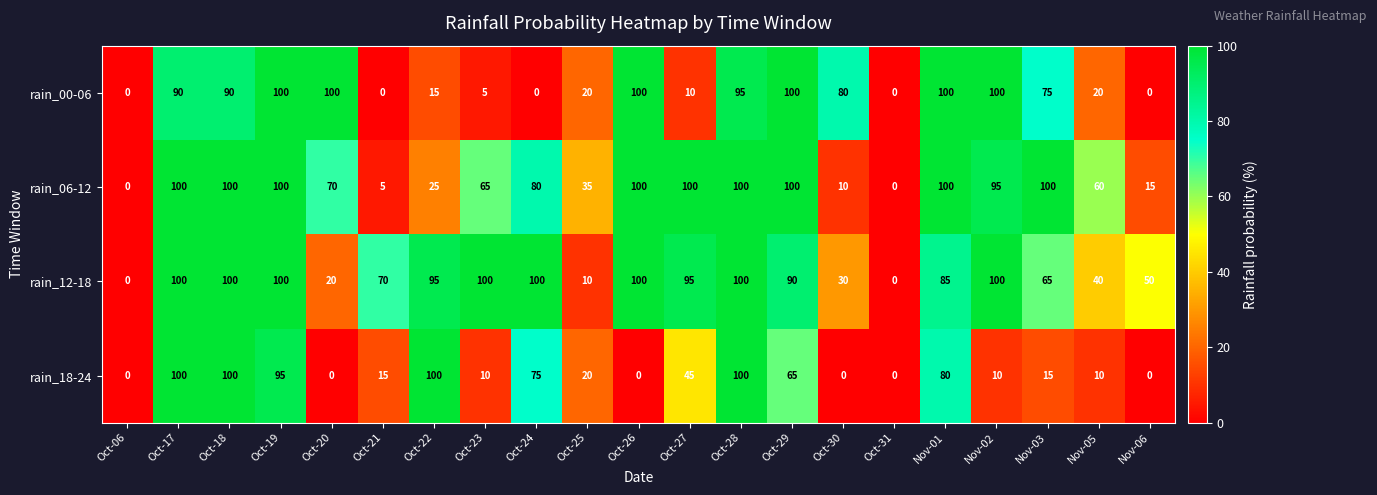

What is the sum of all rain_18-24 values?

840